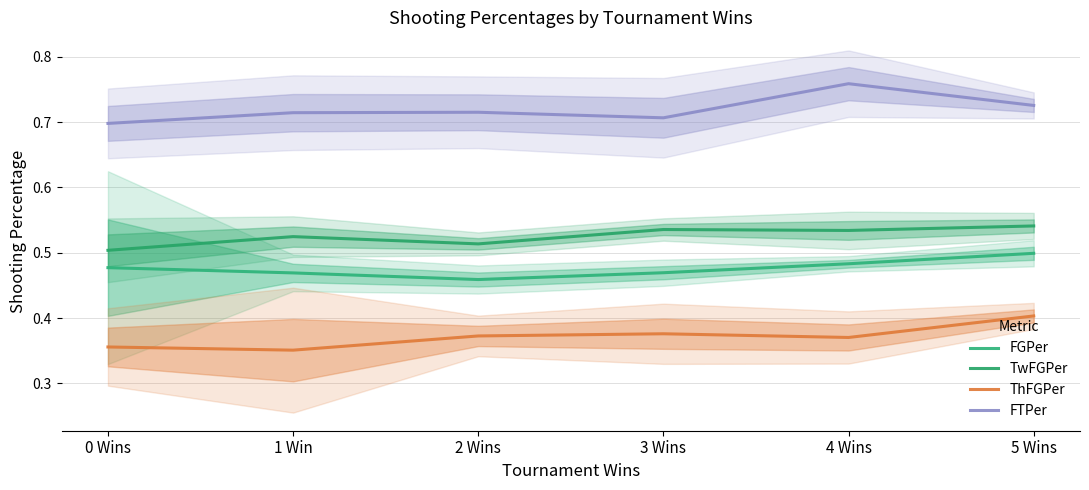

Reading left to right, transcribe all the data shown in this chart.

FGPer: 0.5	0.5	0.5	0.5	0.5	0.5
TwFGPer: 0.5	0.5	0.5	0.5	0.5	0.5
ThFGPer: 0.4	0.4	0.4	0.4	0.4	0.4
FTPer: 0.7	0.7	0.7	0.7	0.8	0.7